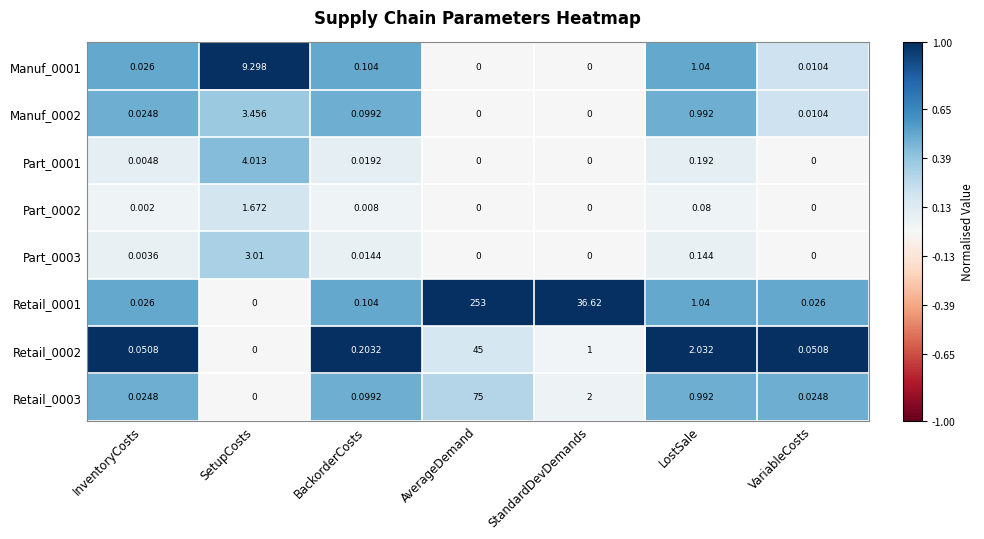

How many distinct data groups are displayed?

8